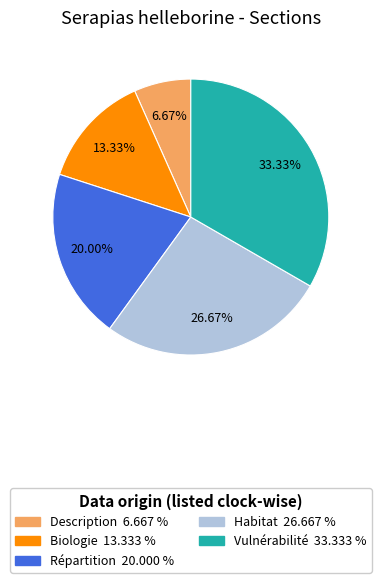

Is there a majority slice in this chart?

No